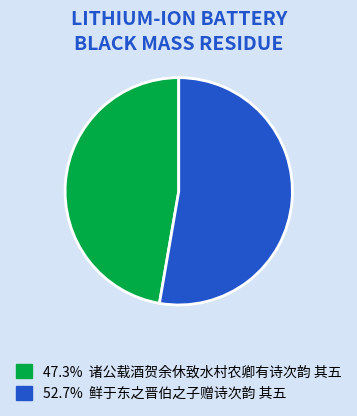

Is there a majority slice in this chart?

Yes